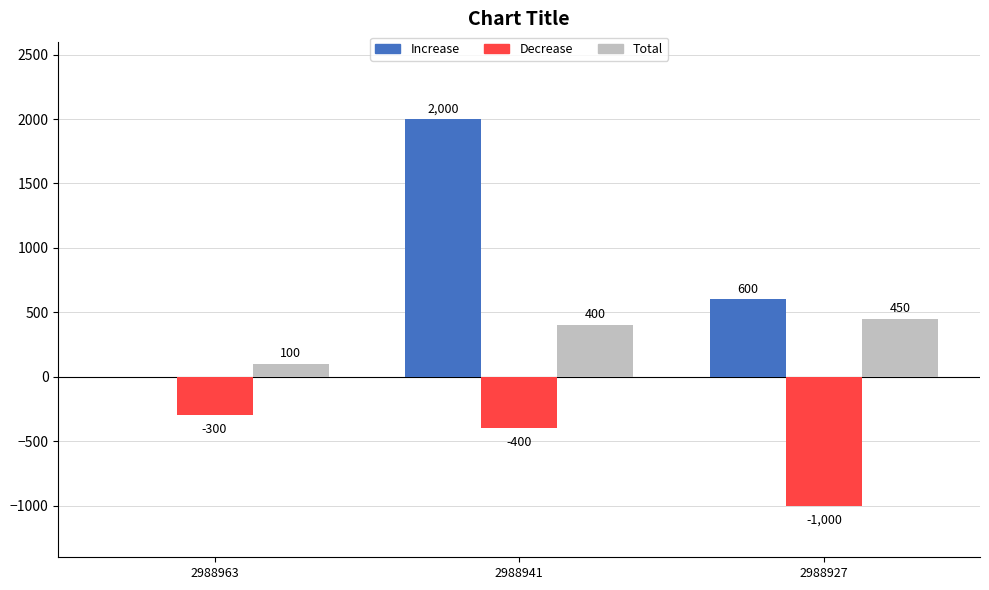

What is the maximum value shown in the chart?

2000